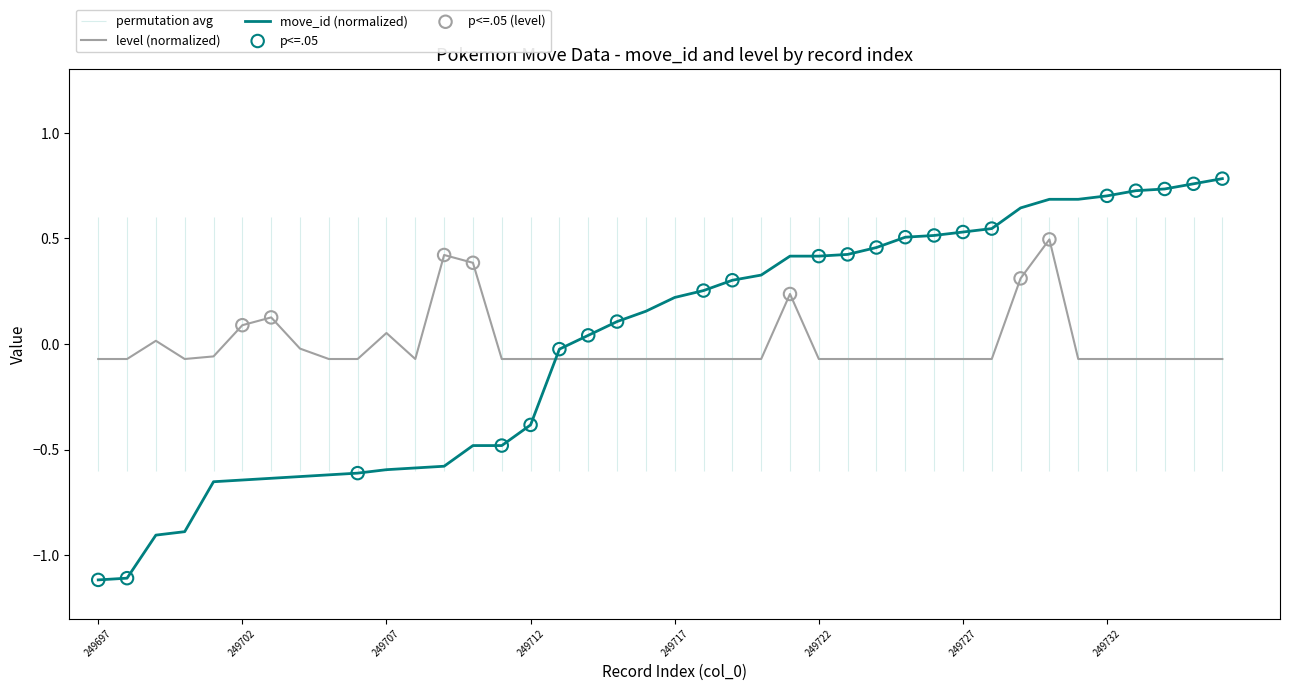

Which series contains the highest Y value?

move_id